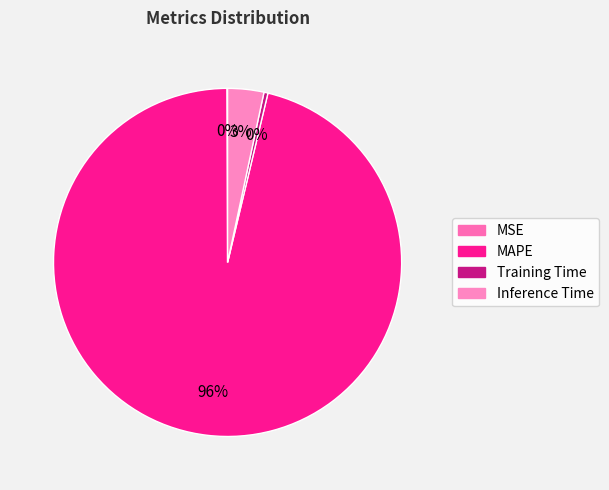

Which slice is the smallest?

MSE